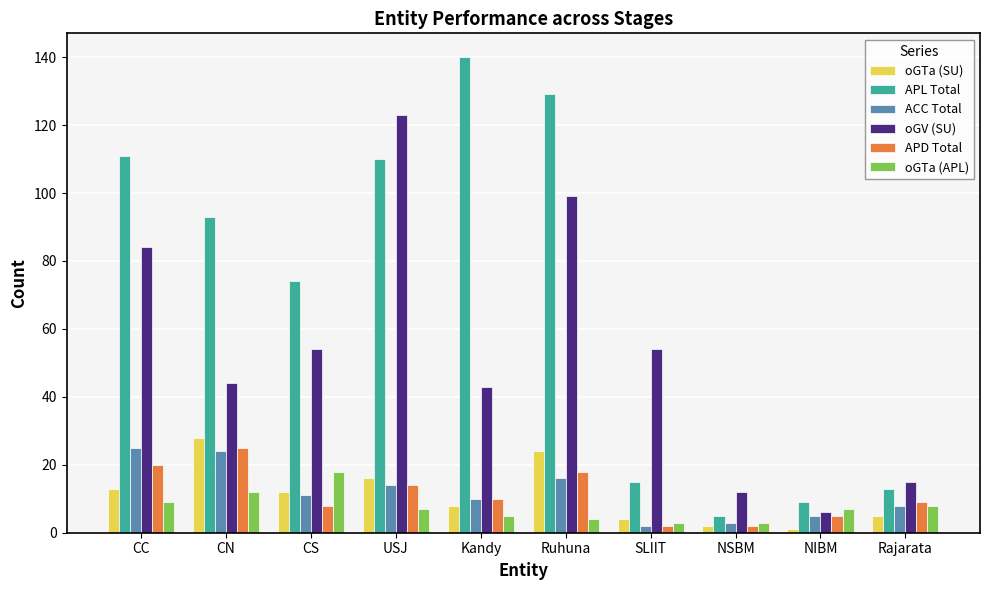

Which category has the highest value in the oGTa (APL) series?

CS